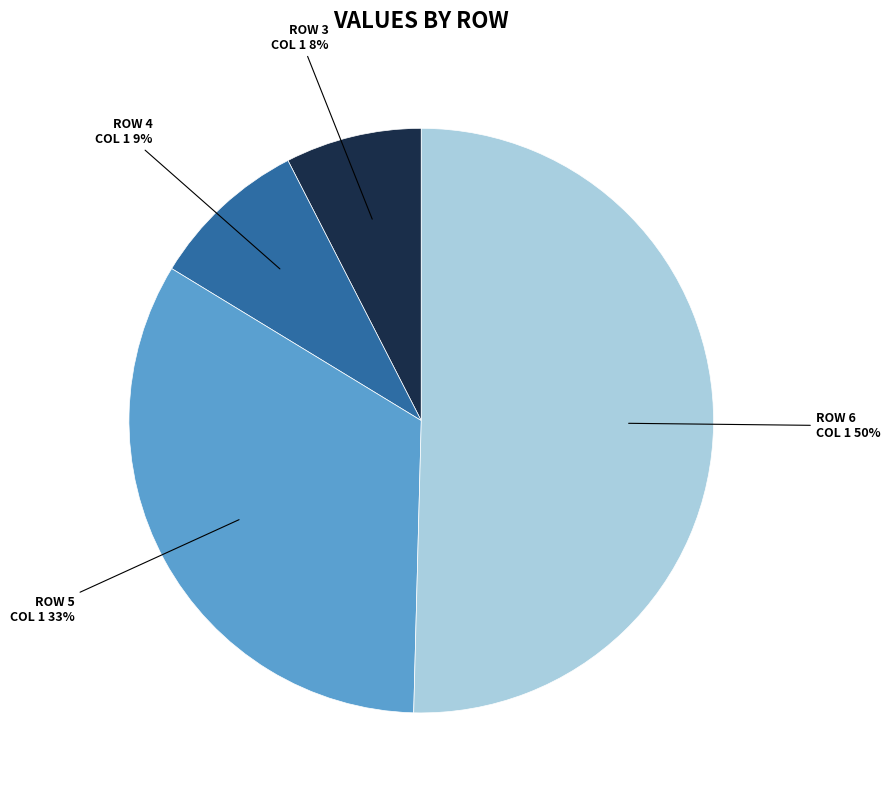

Which has a higher value, ROW 3 COL 1 or ROW 6 COL 1?

ROW 6 COL 1